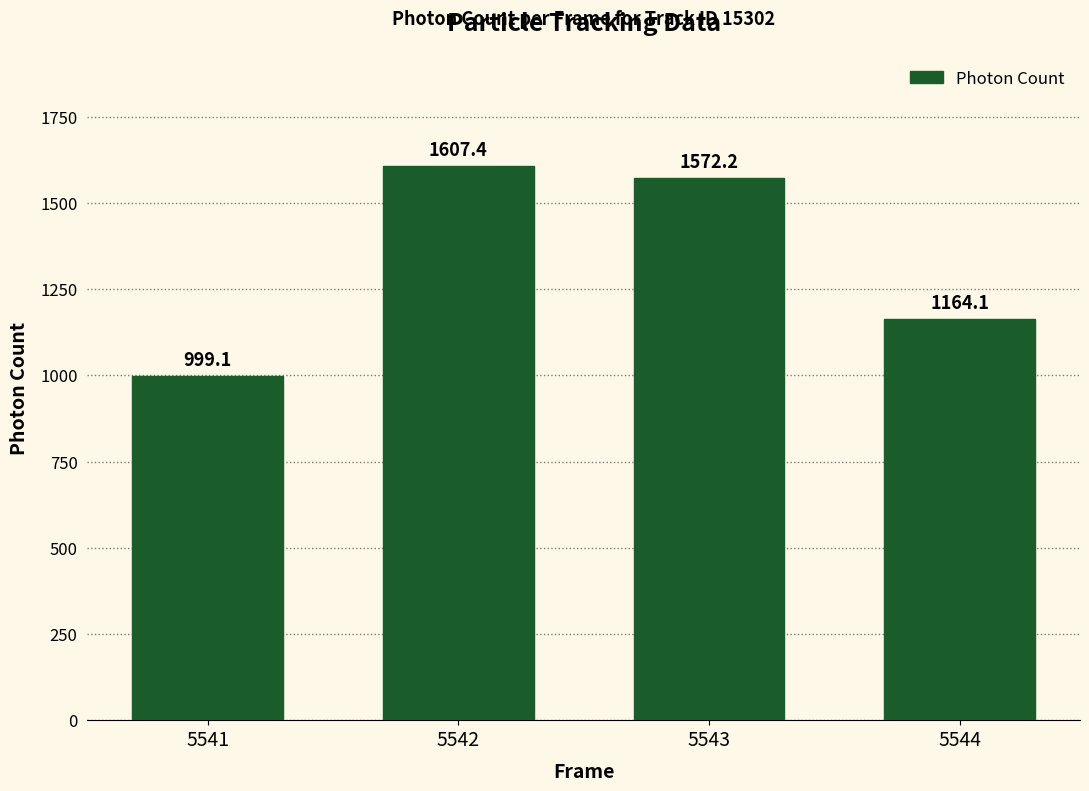

Are the bars horizontal?

No